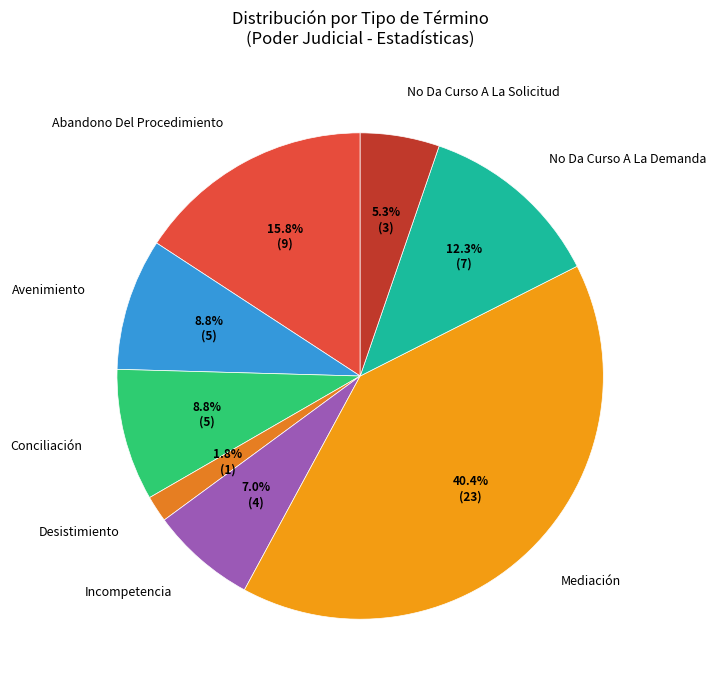

The Conciliación slice represents 9% of the pie. True or false?

True